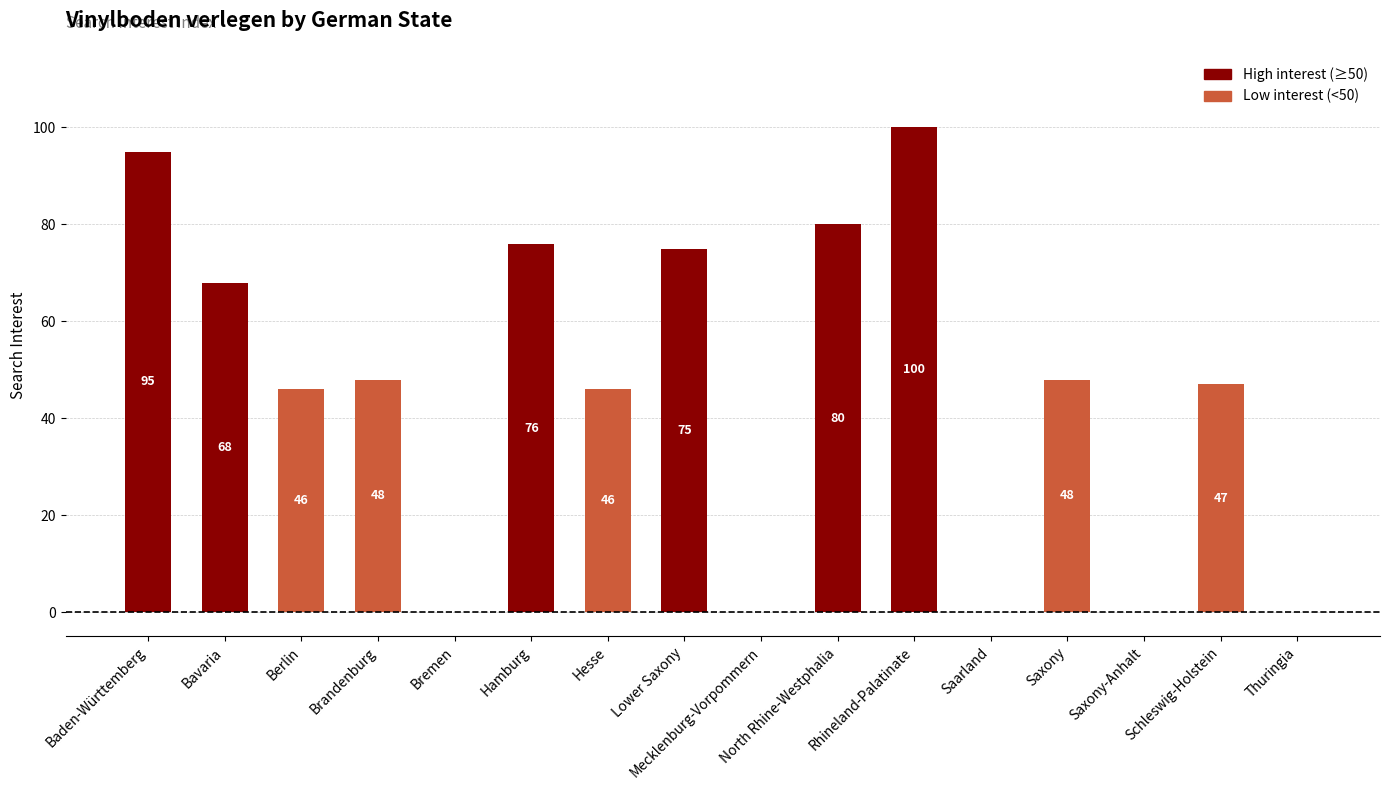

What is the sum of the values at Hesse and Baden-Württemberg?

141